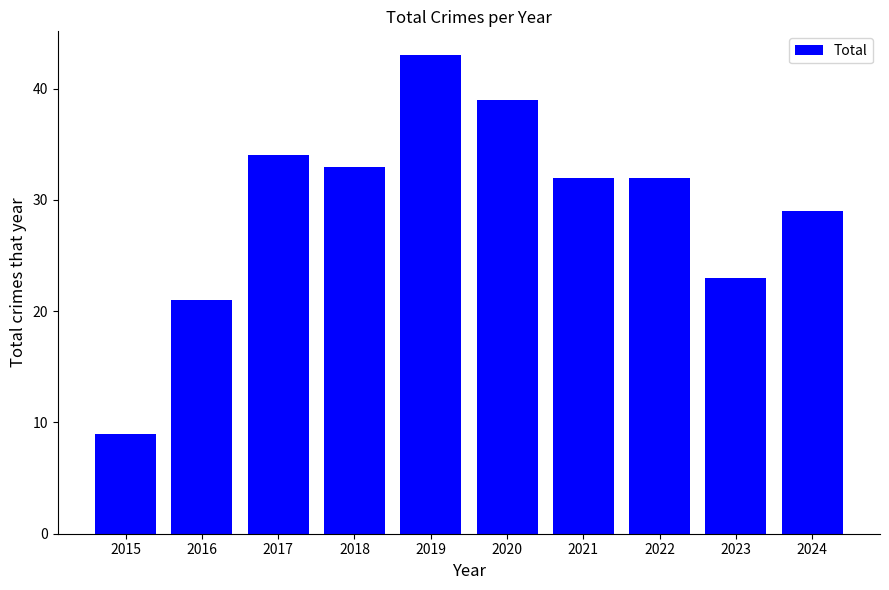

Are the bars grouped side by side (vs. stacked)?

No